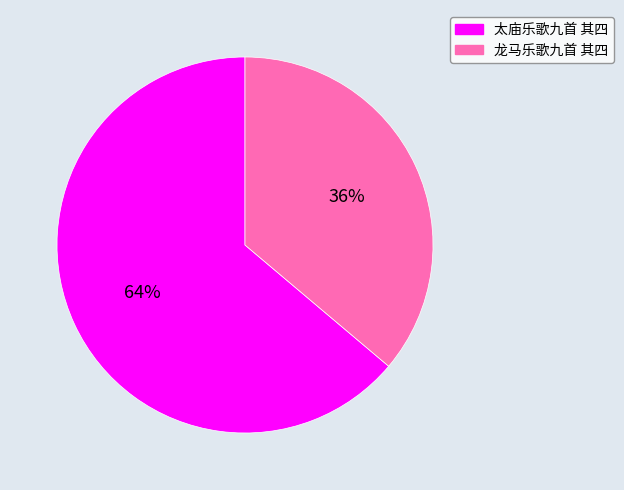

How many slices are in this pie chart?

2